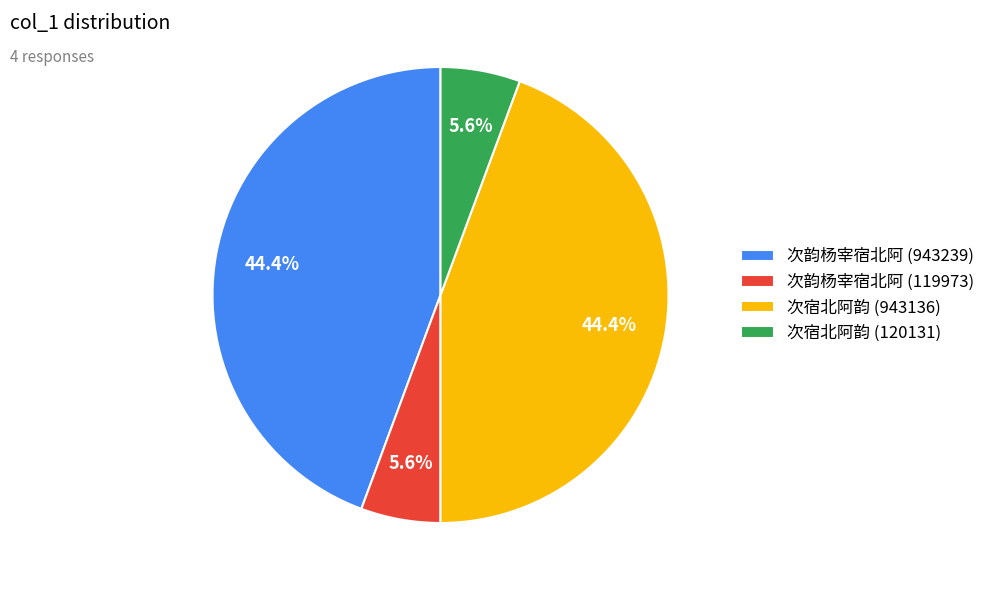

To the nearest percent, what is the difference between the 次韵杨宰宿北阿 (943239) and 次韵杨宰宿北阿 (119973) slice percentages?

39%